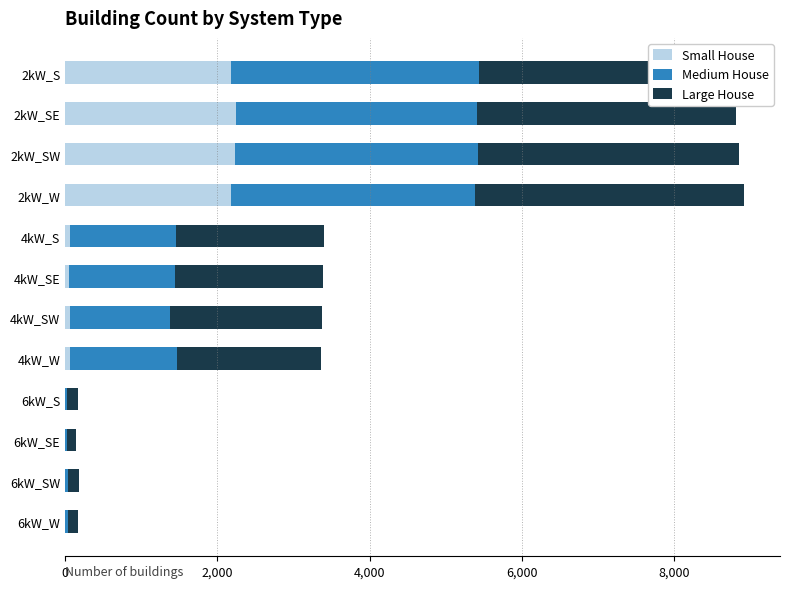

What is the maximum value for Small House?

2249